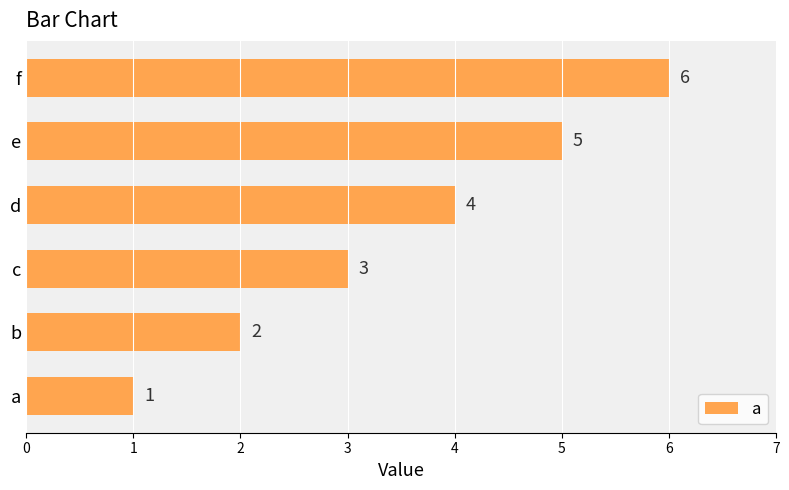

Count the values in the range 2 to 5.

4